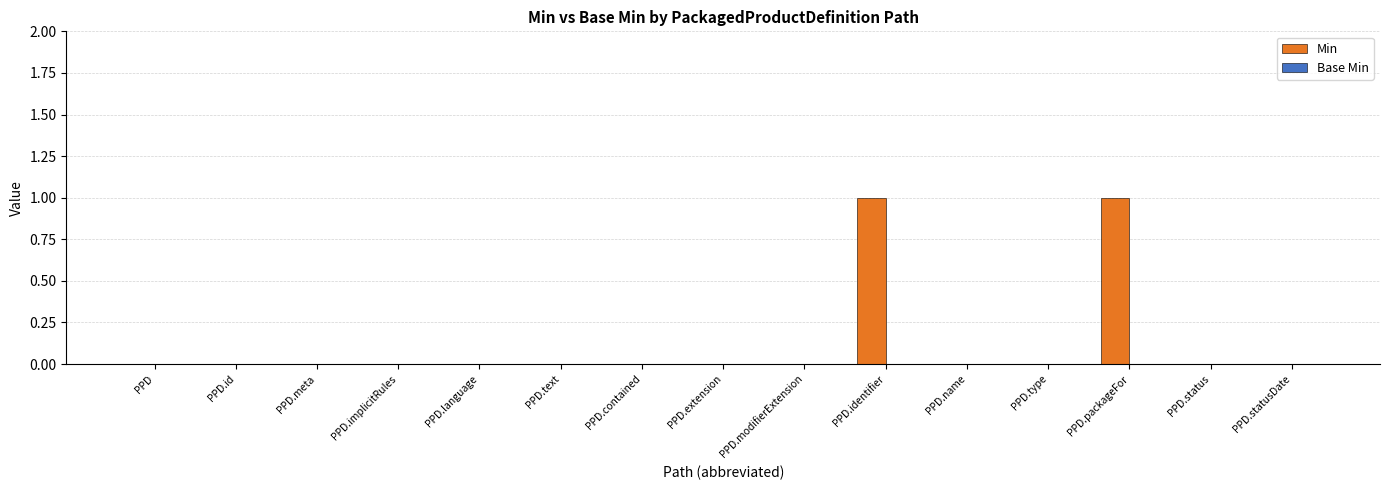

Reading right to left, what are all the values shown in this chart?

PPD.statusDate=0	PPD.status=0	PPD.packageFor=1	PPD.type=0	PPD.name=0	PPD.identifier=1	PPD.modifierExtension=0	PPD.extension=0	PPD.contained=0	PPD.text=0	PPD.language=0	PPD.implicitRules=0	PPD.meta=0	PPD.id=0	PPD=0